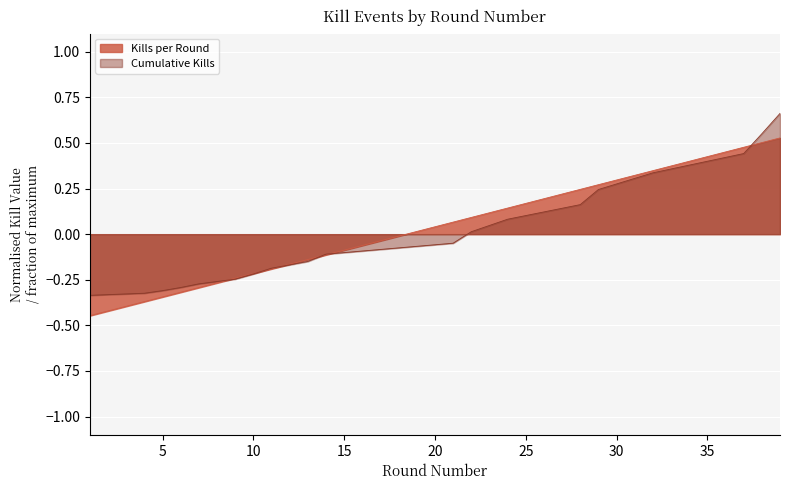

Reading left to right, transcribe all the data shown in this chart.

Kills per Round: -0.4	-0.4	-0.3	-0.3	-0.3	-0.2	-0.2	-0.2	-0.1	-0.1	0.1	0.1	0.1	0.2	0.3	0.3	0.5	0.5	0.5
Cumulative Kills: -0.3	-0.3	-0.3	-0.3	-0.3	-0.2	-0.2	-0.2	-0.1	-0.1	-0.0	0.0	0.1	0.2	0.2	0.3	0.4	0.6	0.7